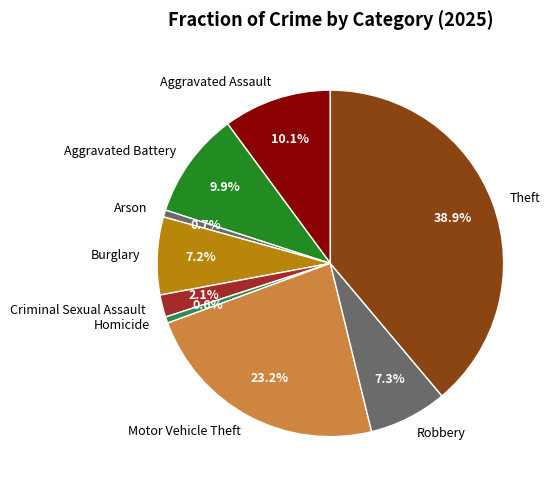

Is the sum of Burglary and Robbery greater than half?

No